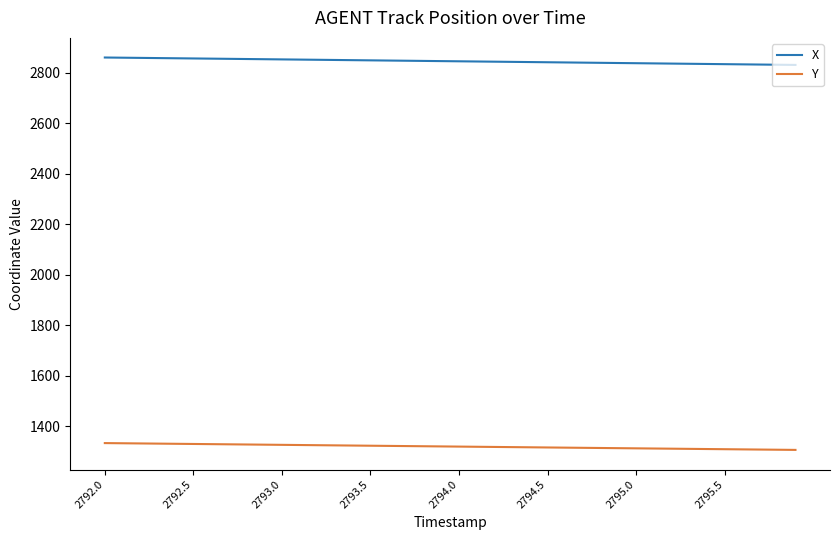

True or false: Y and X cross at least once.

False